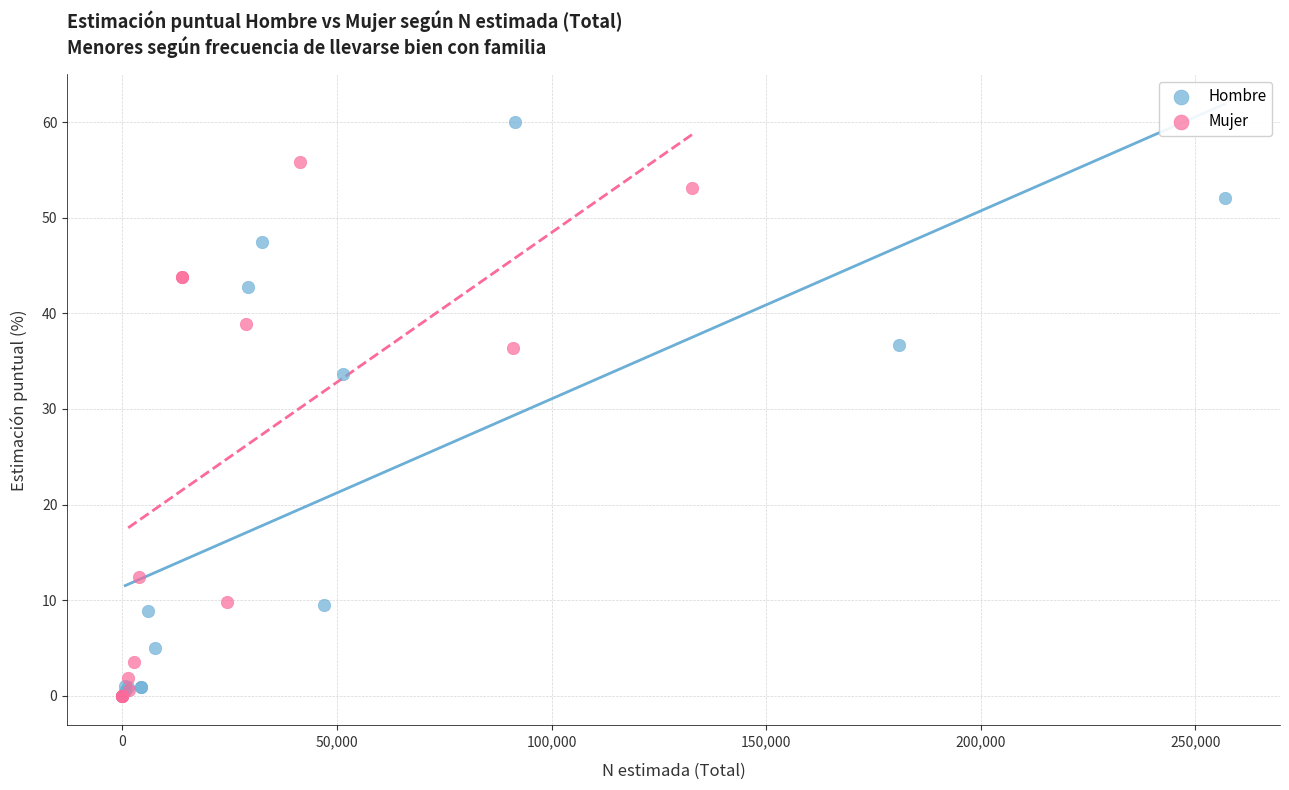

What are all the series names shown in the legend?

Hombre, Mujer